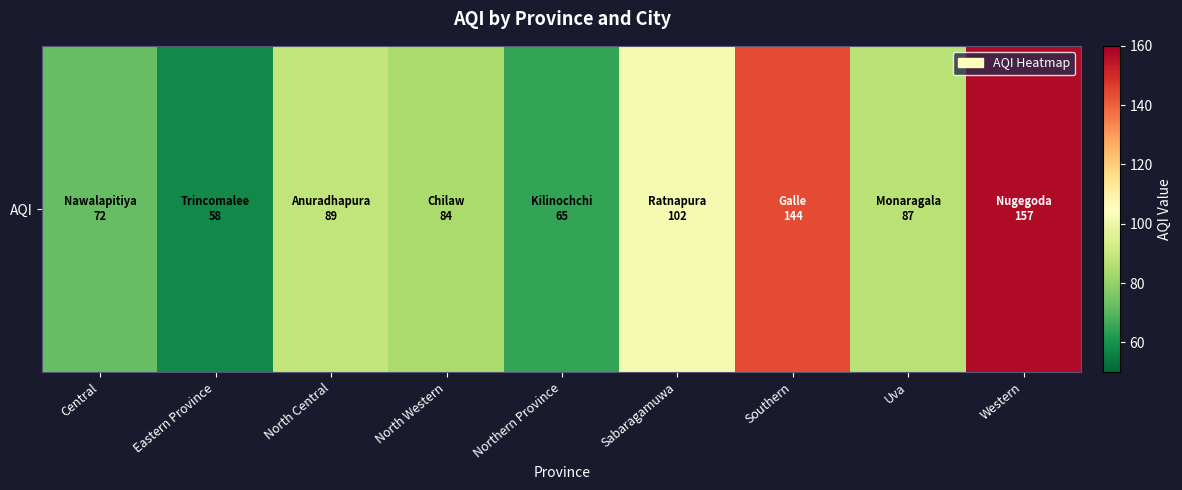

How many values are below 87?

4